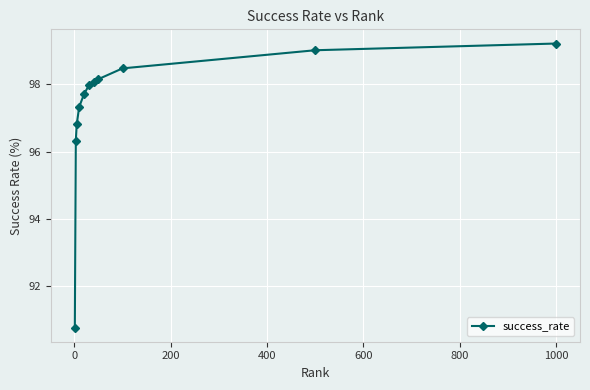

What is the average value?

97.3